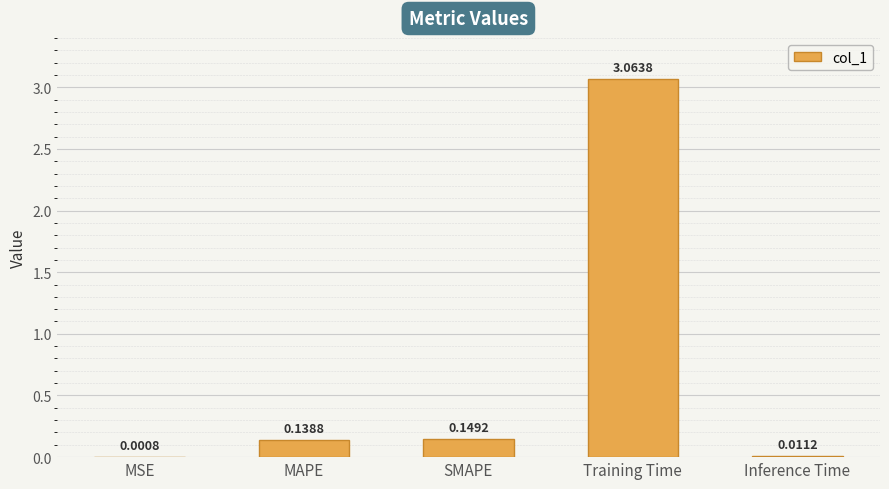

What is the sum of the values at Inference Time and SMAPE?

0.2